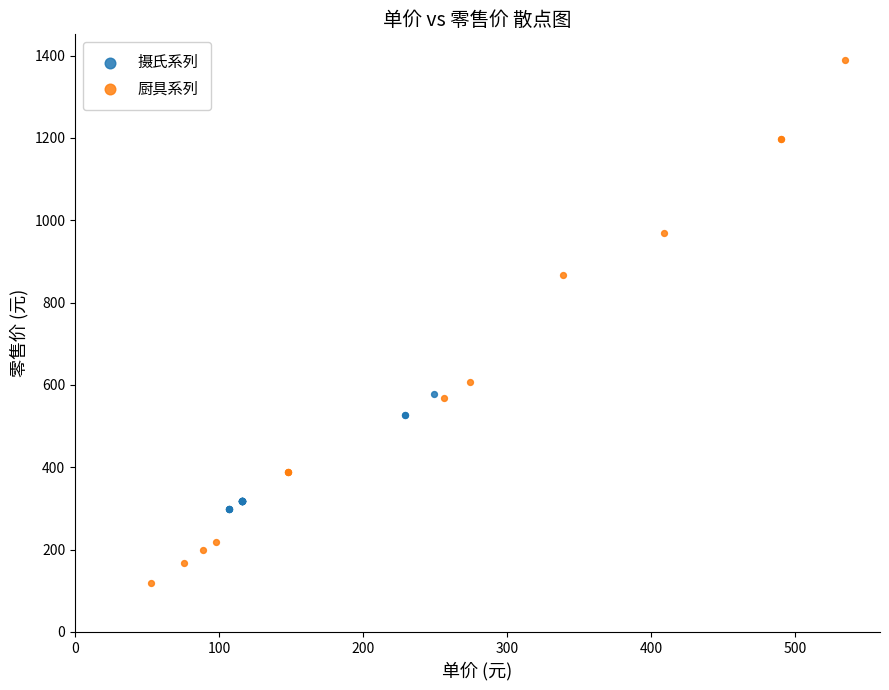

Which series contains the lowest Y value?

厨具系列